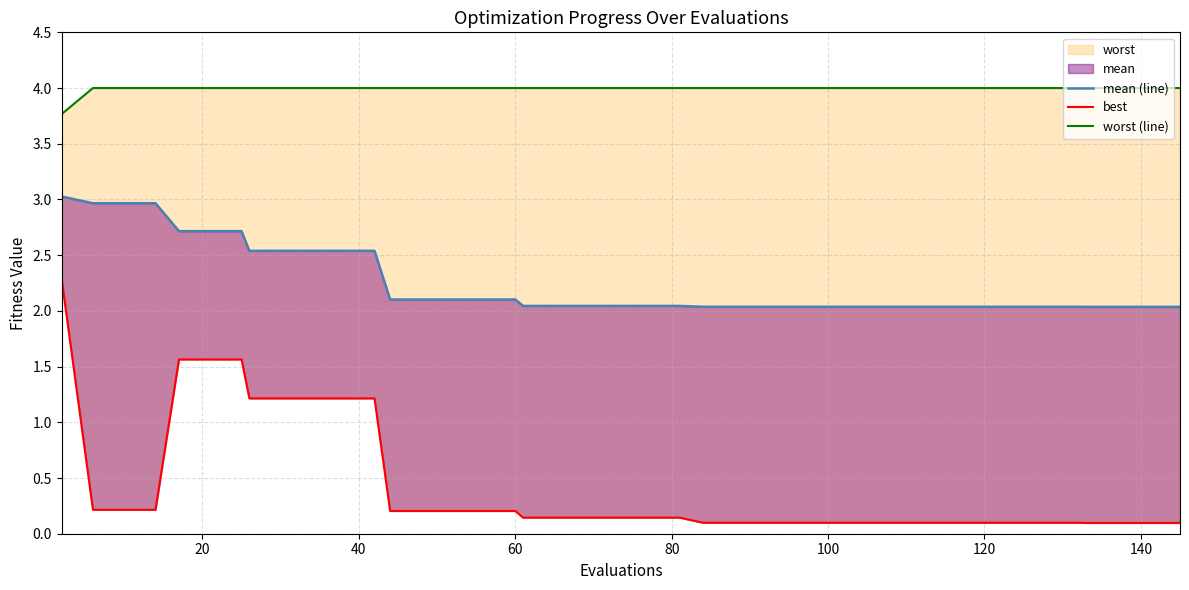

Which series has the largest total across all categories?

worst (line)